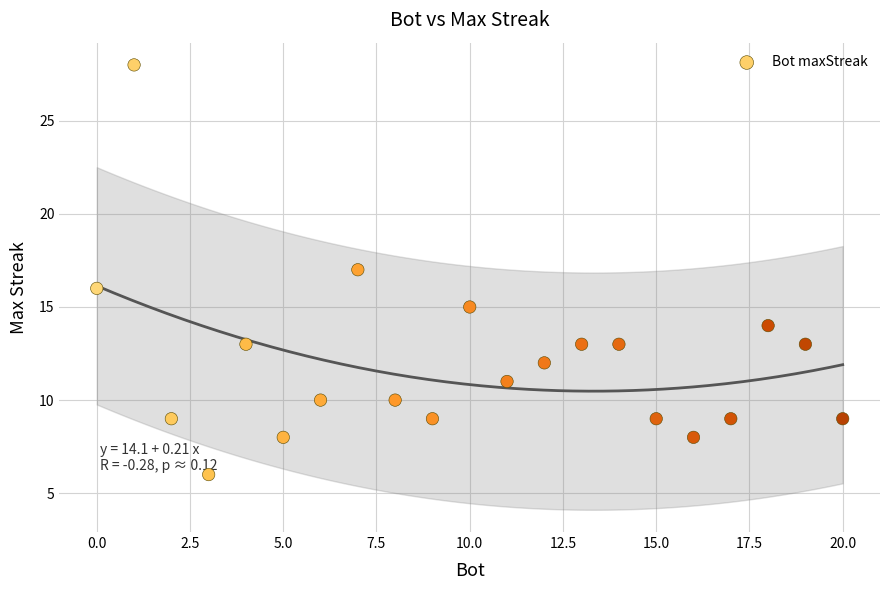

What is the range of X values (max minus min)?

20